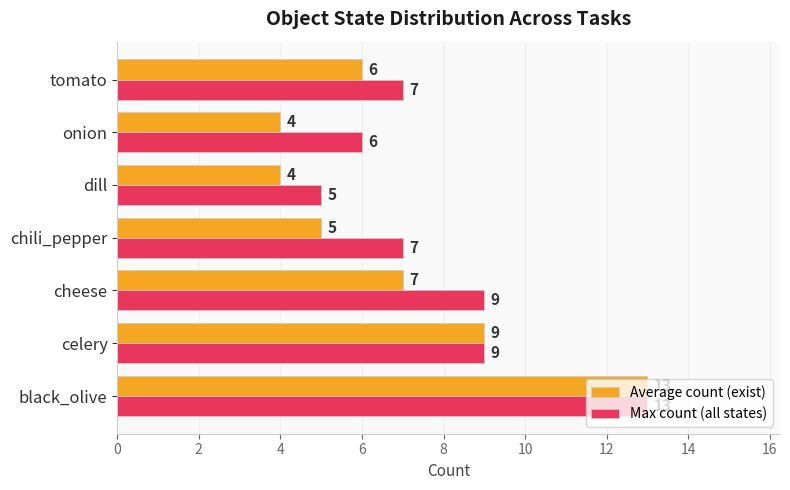

What is the total value across all series at tomato?

13